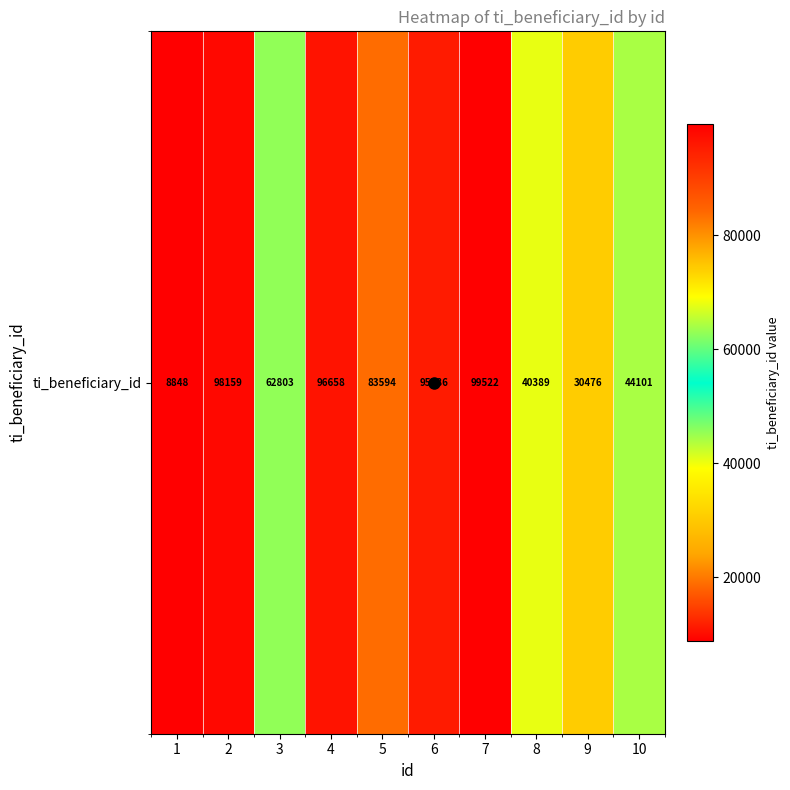

What is the change in value from 1 to 5?

+74746